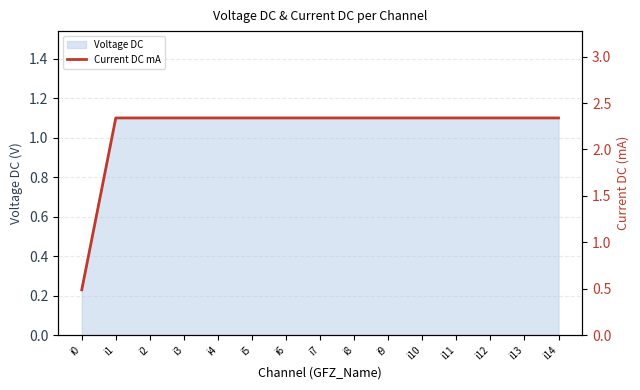

Where does the data first go above 2?

i1